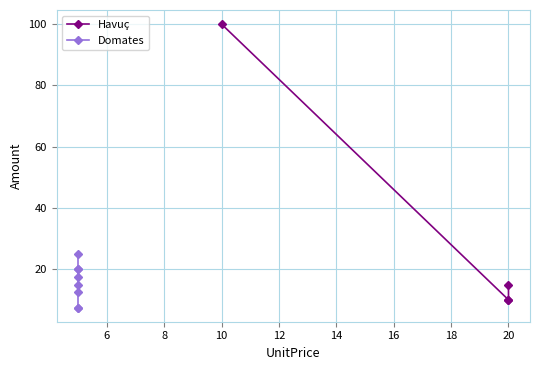

What is the value of the 1st point from the left?

100